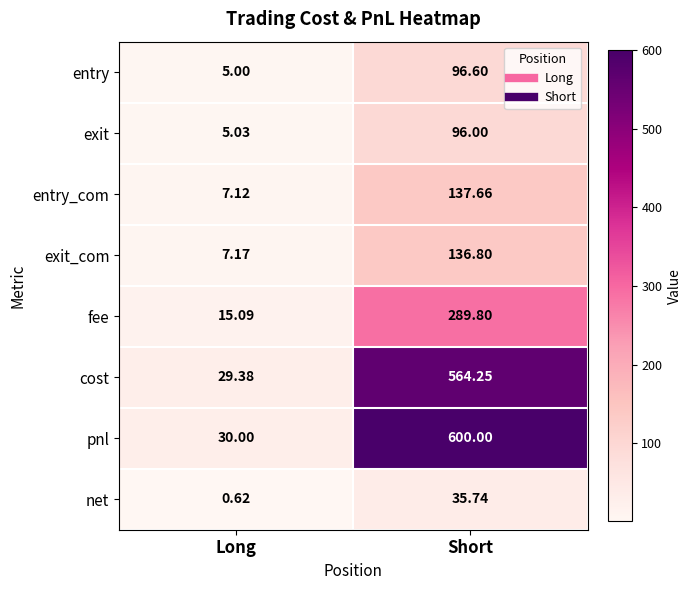

At how many categories does at least one series exceed 146?

1